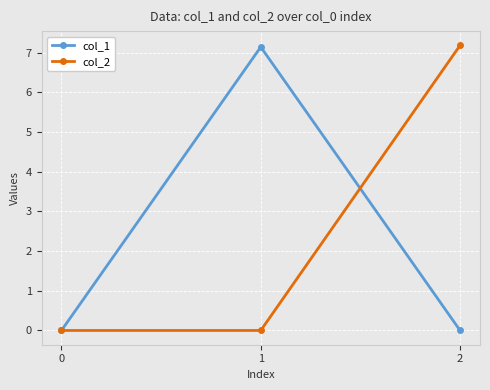

How many lines are shown in the chart?

2